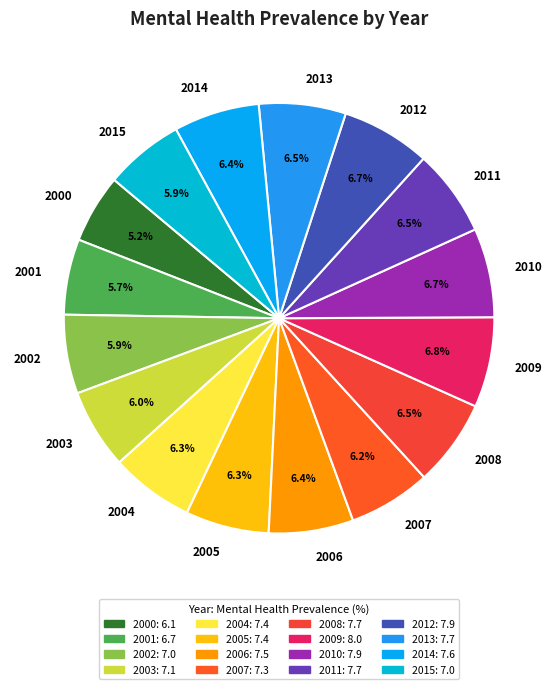

How many segments does this pie chart have?

16